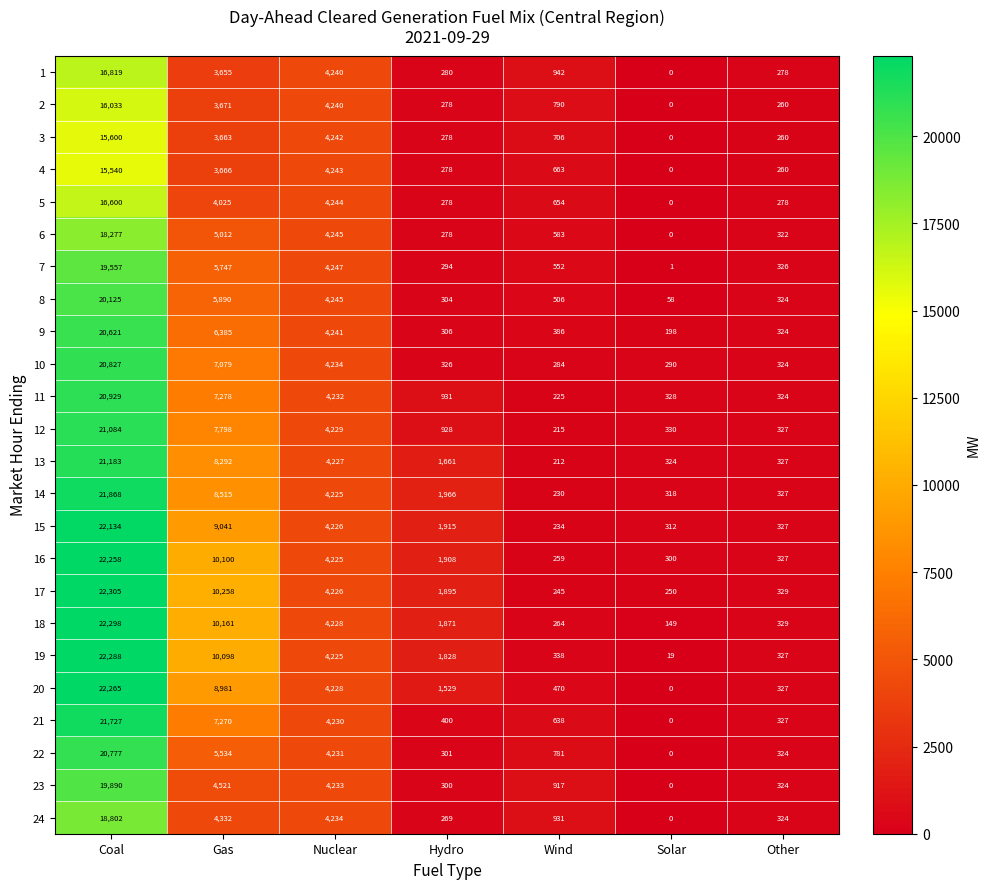

What value does the 8 series have at Gas?

5890